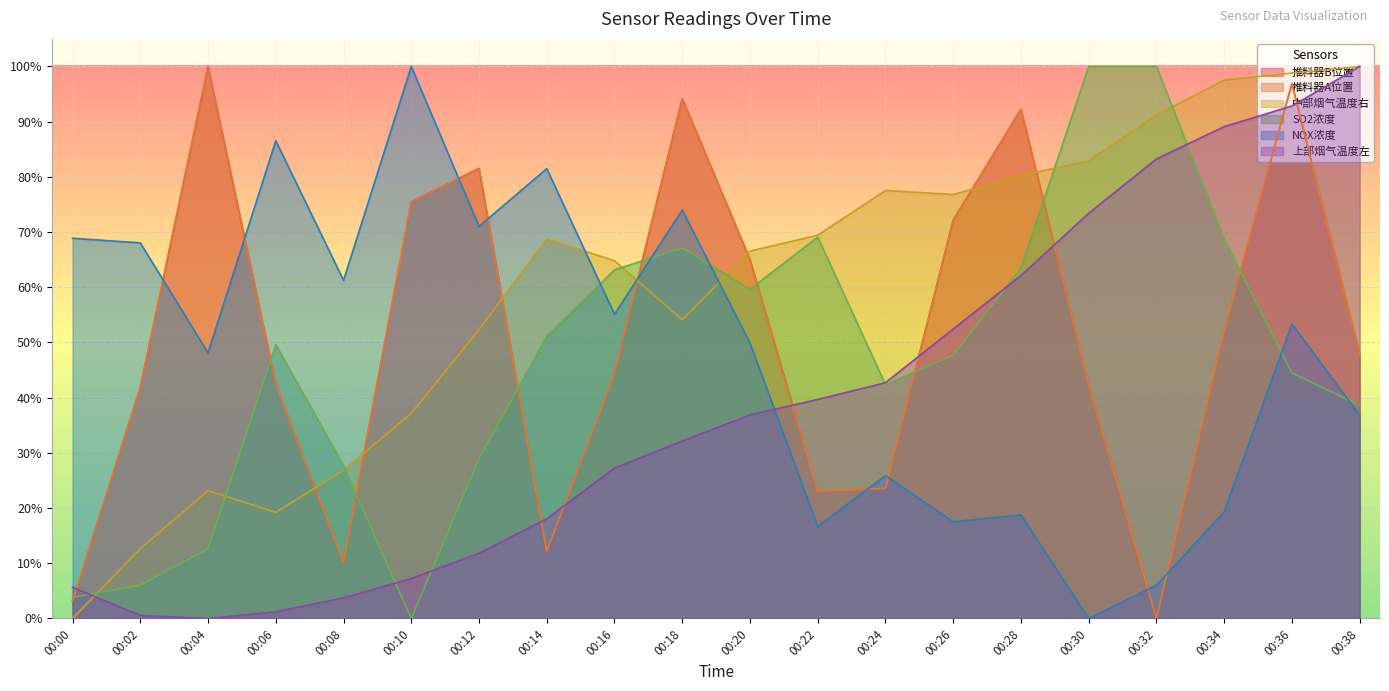

The NOX浓度 series shows 0.6 at 00:38. True or false?

False